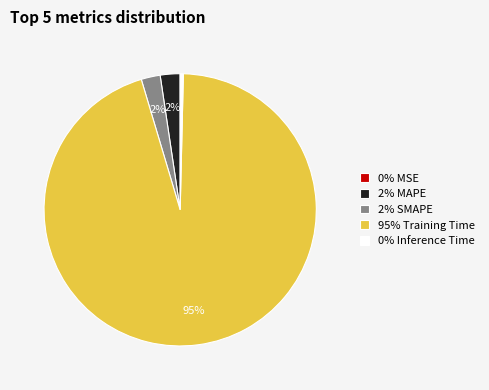

What percentage is the 2% SMAPE slice, to the nearest percent?

2%